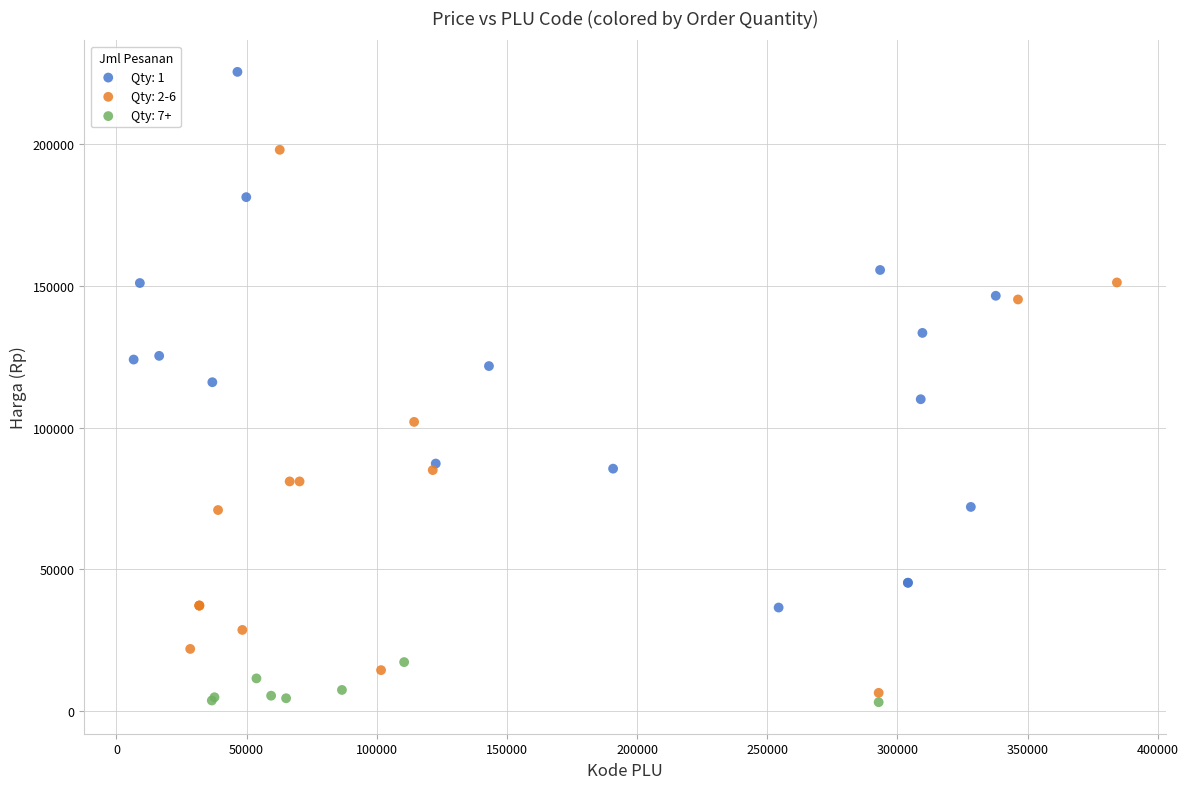

Which series contains the highest Y value?

Qty: 1